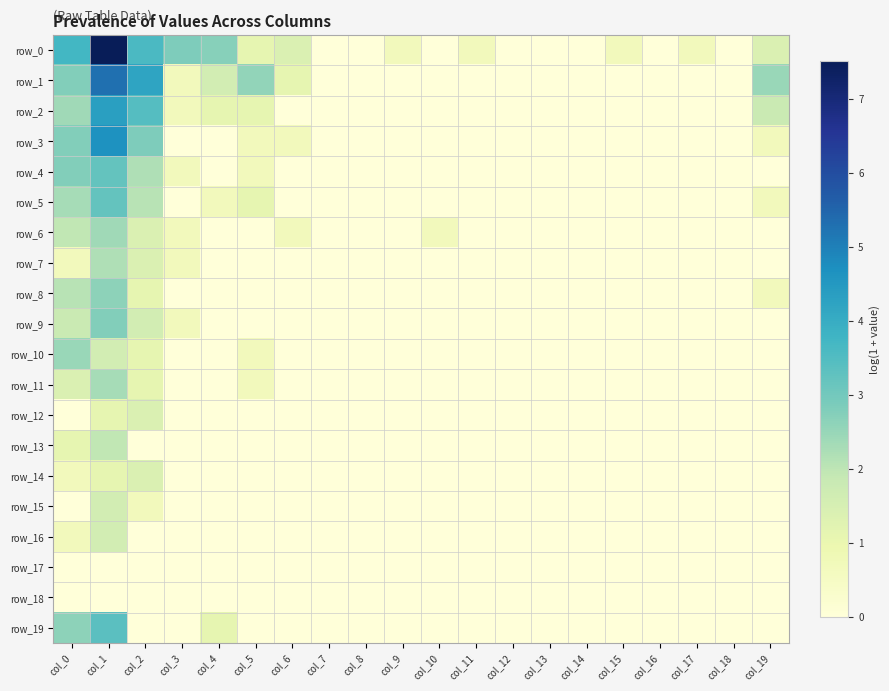

Is it true that row_2 equals -1.5 at col_6?

False